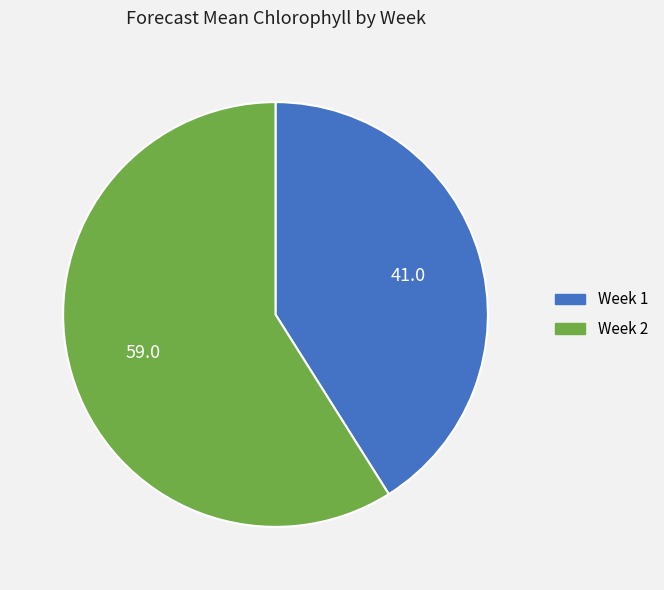

Is it true that Week 2 is 59% of the pie?

True